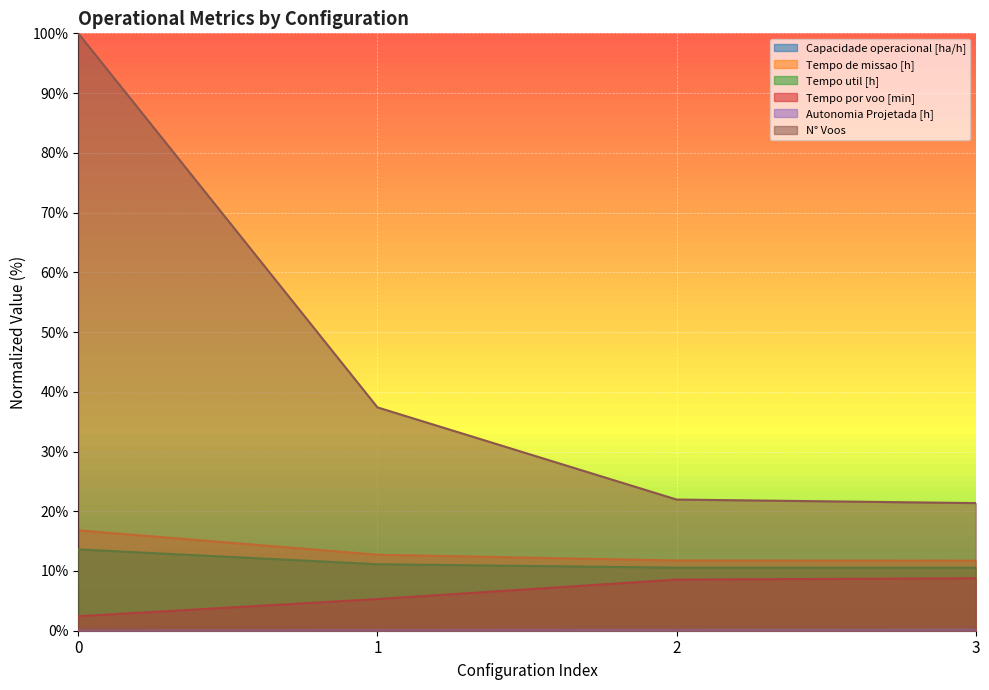

What is the minimum value for Tempo de missao [h]?

11.7